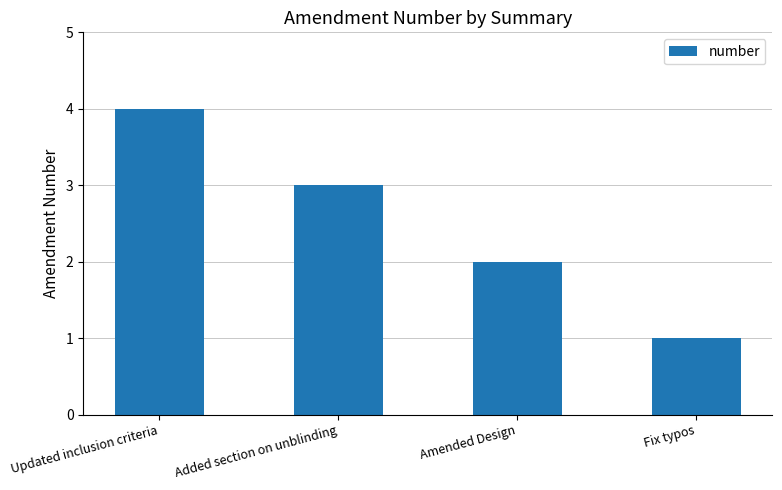

Approximately how many times larger is the value at Fix typos compared to Amended Design?

0.5